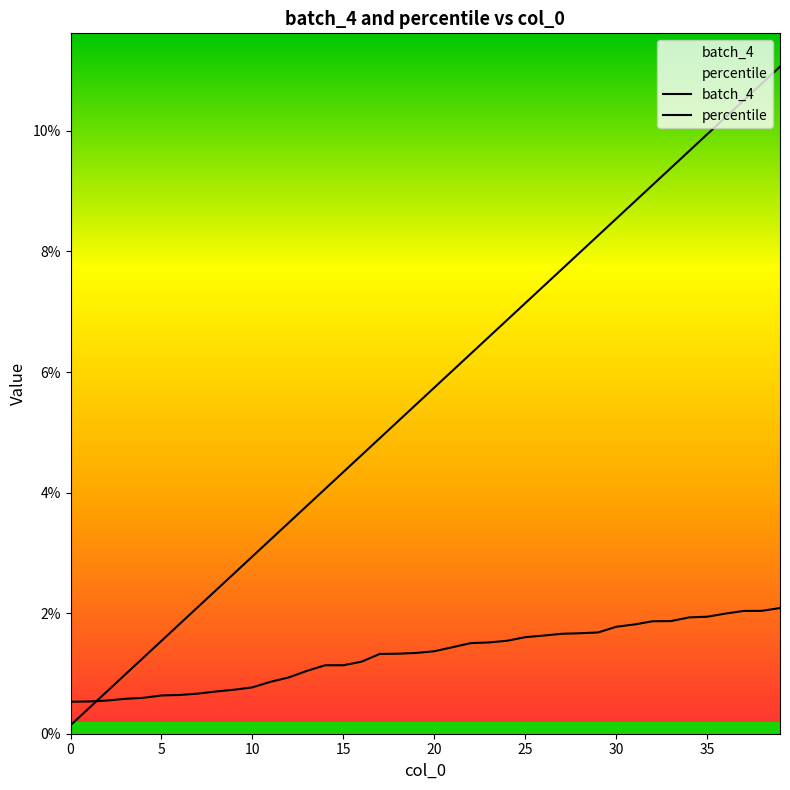

True or false: batch_4 has a value of 0.0 at 13.

False